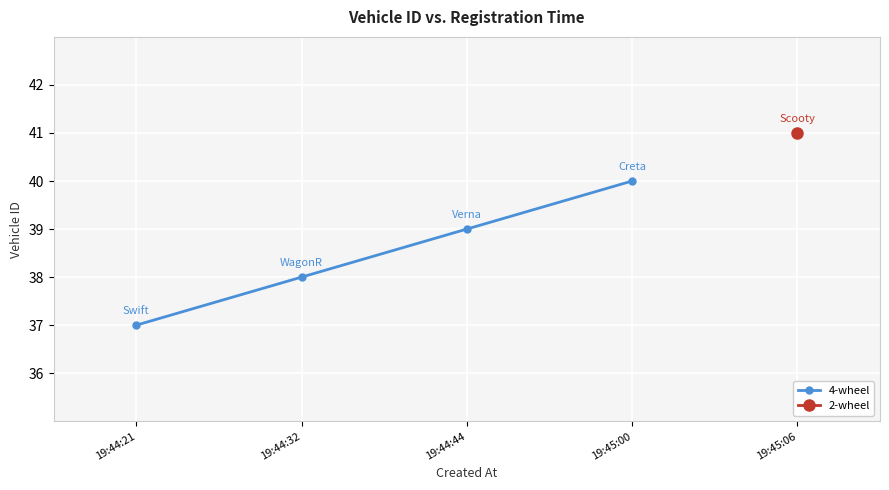

What is the maximum value shown in the chart?

40